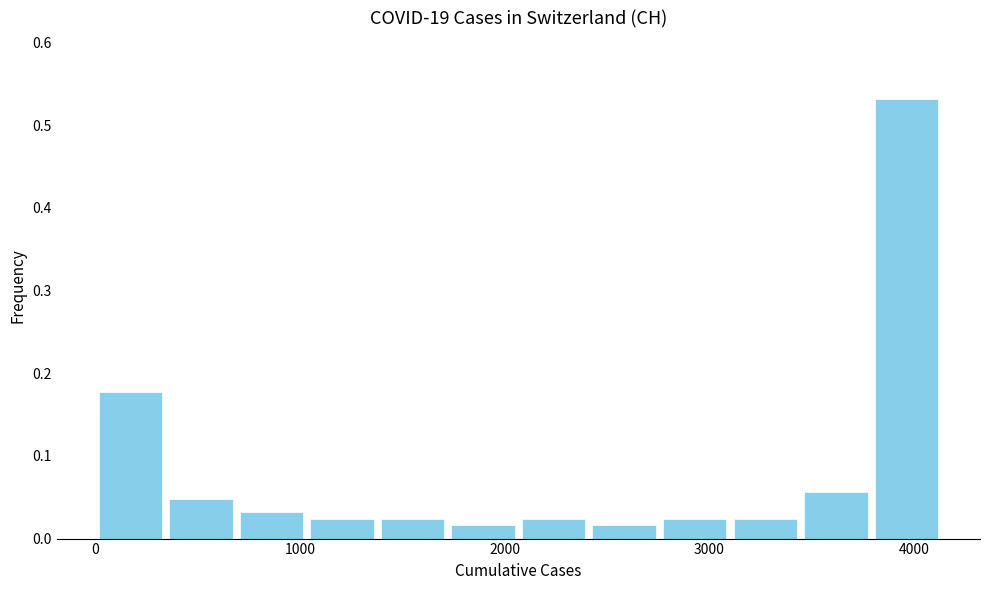

Read against the x-axis, roughly where is the centre of the tallest bar?

4000